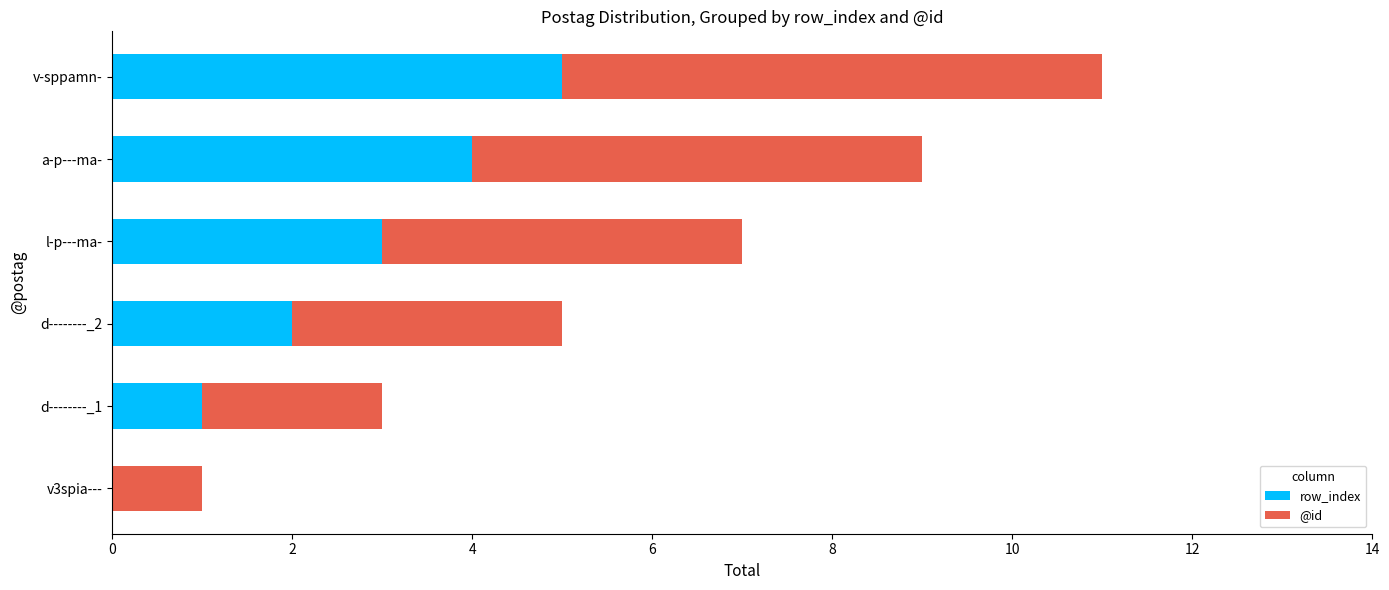

How many positive values does the row_index series have?

5